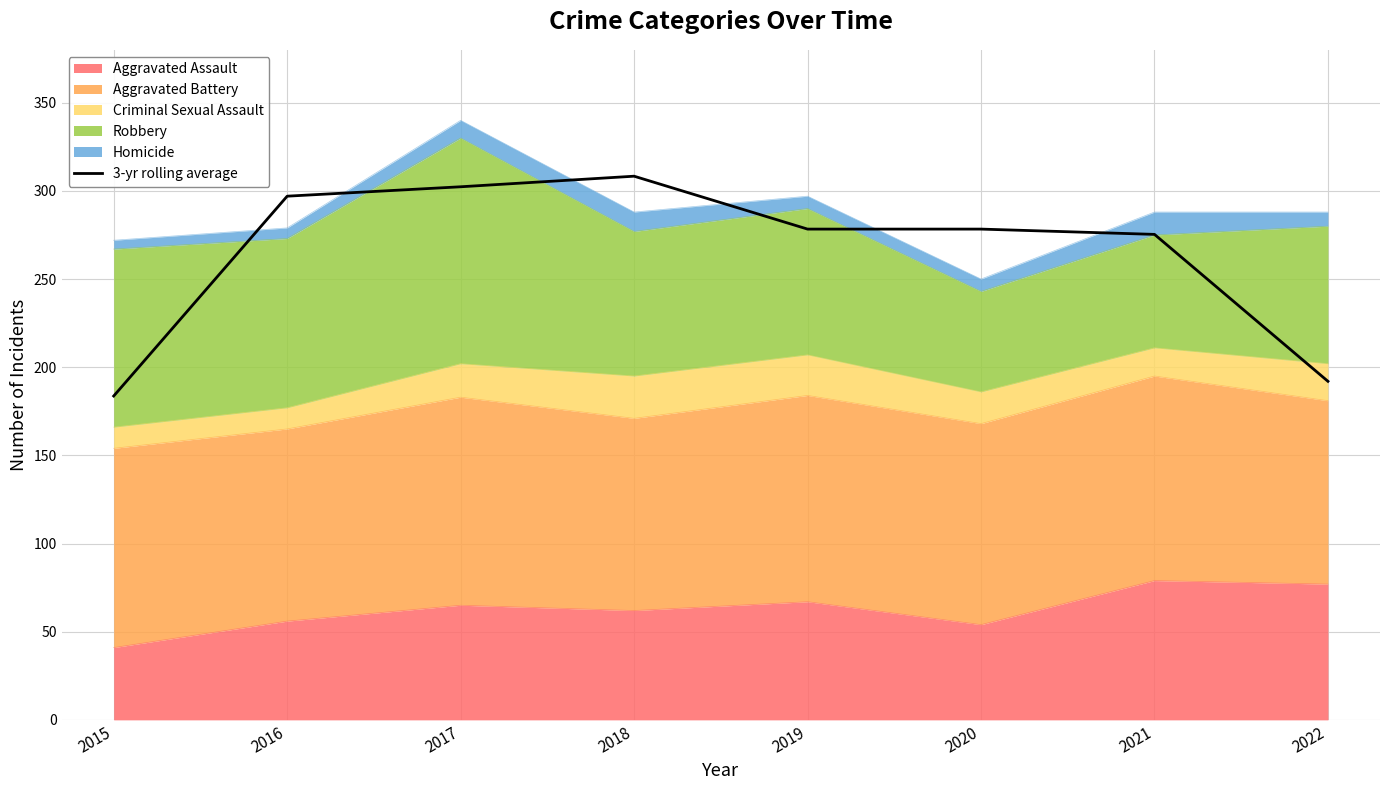

Count the number of categories in the chart.

8